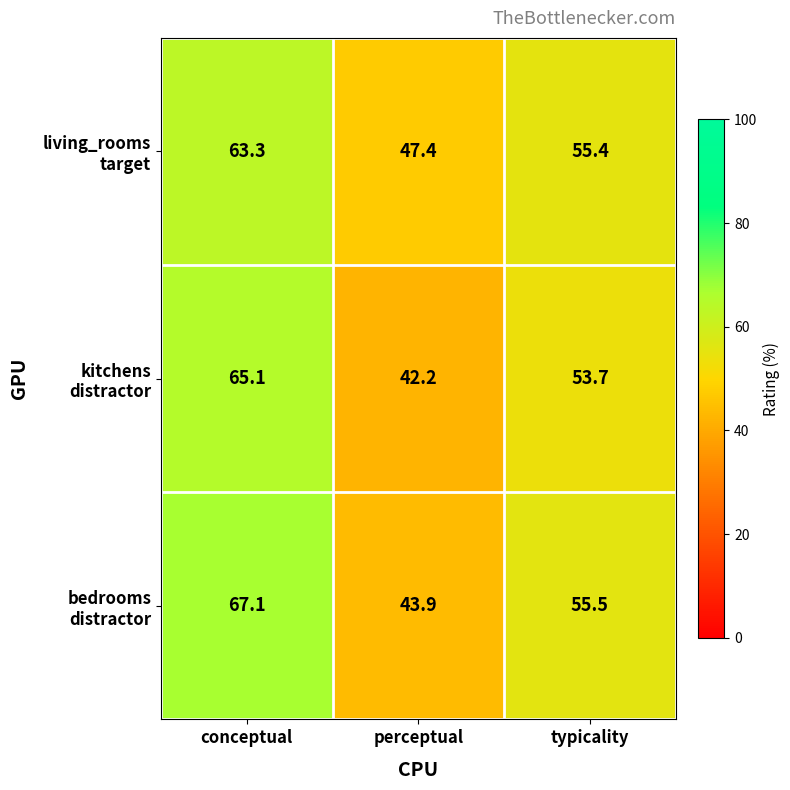

Which label corresponds to the smallest value in the chart?

perceptual